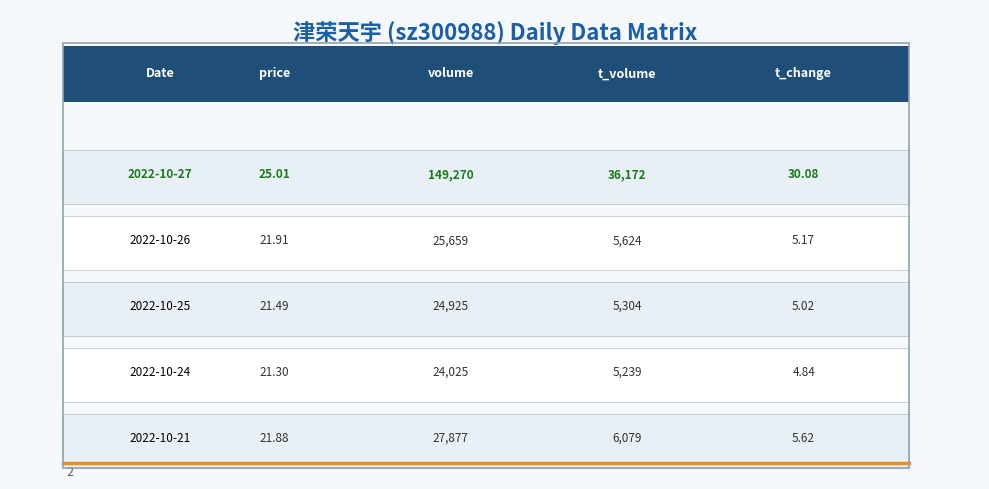

Reading left to right, transcribe all the data shown in this chart.

2022-10-27: 25.0	149270.0	36172.0	30.1
2022-10-26: 21.9	25659.0	5624.0	5.2
2022-10-25: 21.5	24925.0	5304.0	5.0
2022-10-24: 21.3	24025.0	5239.0	4.8
2022-10-21: 21.9	27877.0	6079.0	5.6